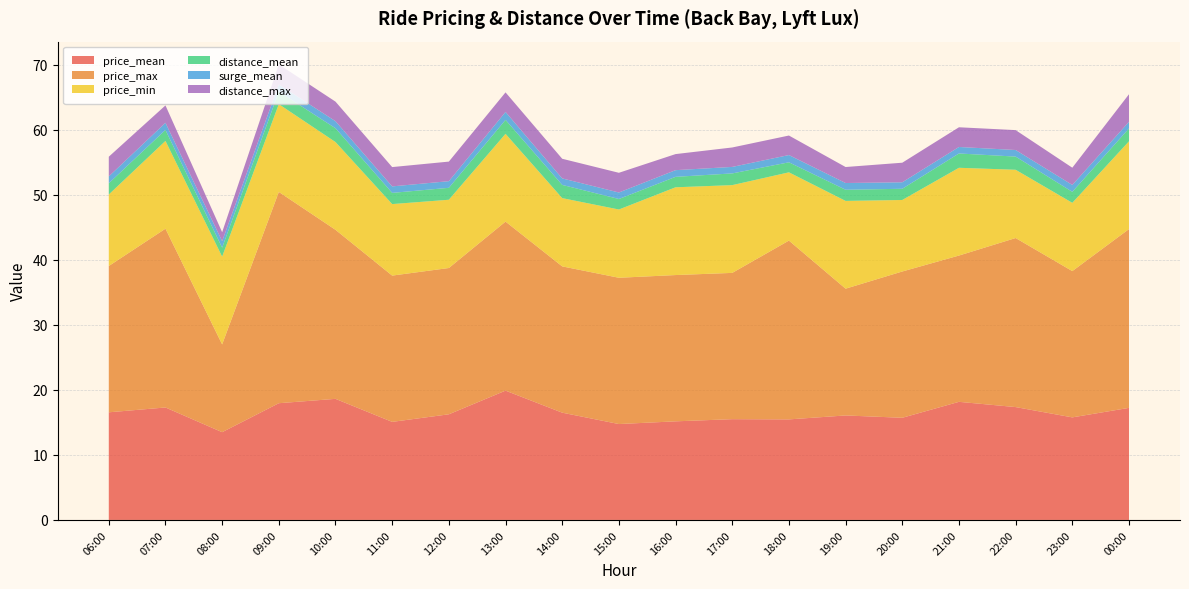

Reading left to right, what are all the values shown in this chart?

price_mean: 16.6	17.3	13.5	18.0	18.6	15.1	16.2	19.9	16.5	14.8	15.2	15.5	15.5	16.1	15.7	18.2	17.4	15.8	17.2
price_max: 22.5	27.5	13.5	32.5	26.0	22.5	22.5	26.0	22.5	22.5	22.5	22.5	27.5	19.5	22.5	22.5	26.0	22.5	27.5
price_min: 11.0	13.5	13.5	13.5	13.5	11.0	10.5	13.5	10.5	10.5	13.5	13.5	10.5	13.5	11.0	13.5	10.5	10.5	13.5
distance_mean: 1.7	1.7	1.4	1.9	2.1	1.7	1.8	2.1	2.0	1.6	1.6	1.8	1.5	1.7	1.7	2.2	2.0	1.7	2.0
surge_mean: 1.1	1.1	1.0	1.1	1.1	1.0	1.0	1.2	1.0	1.0	1.0	1.0	1.1	1.0	1.0	1.0	1.0	1.1	1.0
distance_max: 3.0	2.7	1.4	3.1	3.0	3.0	3.0	3.0	3.0	3.0	2.5	3.0	3.0	2.5	3.0	3.0	3.1	2.6	4.2